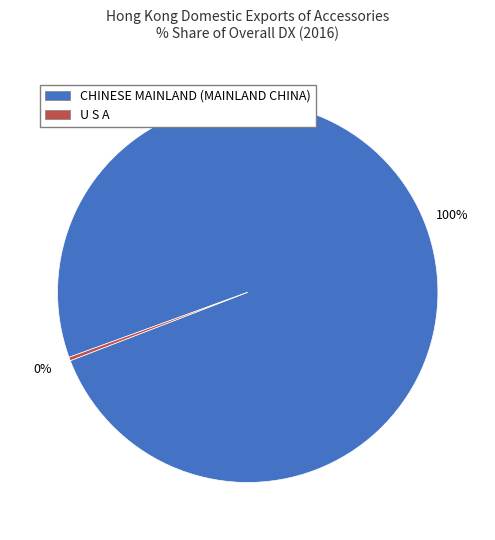

How many segments does this pie chart have?

2